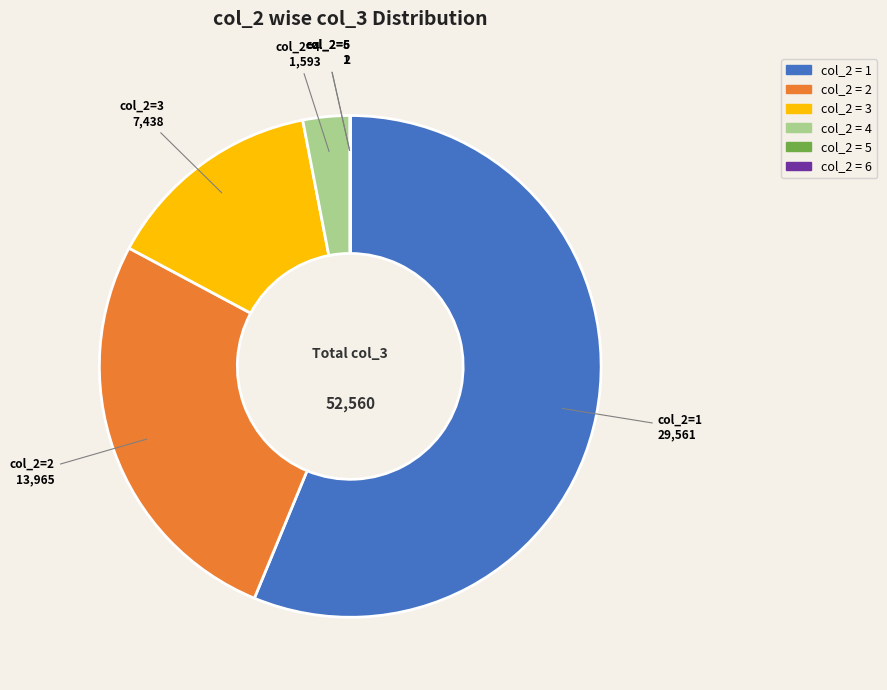

Which slice is the largest?

col_2=1